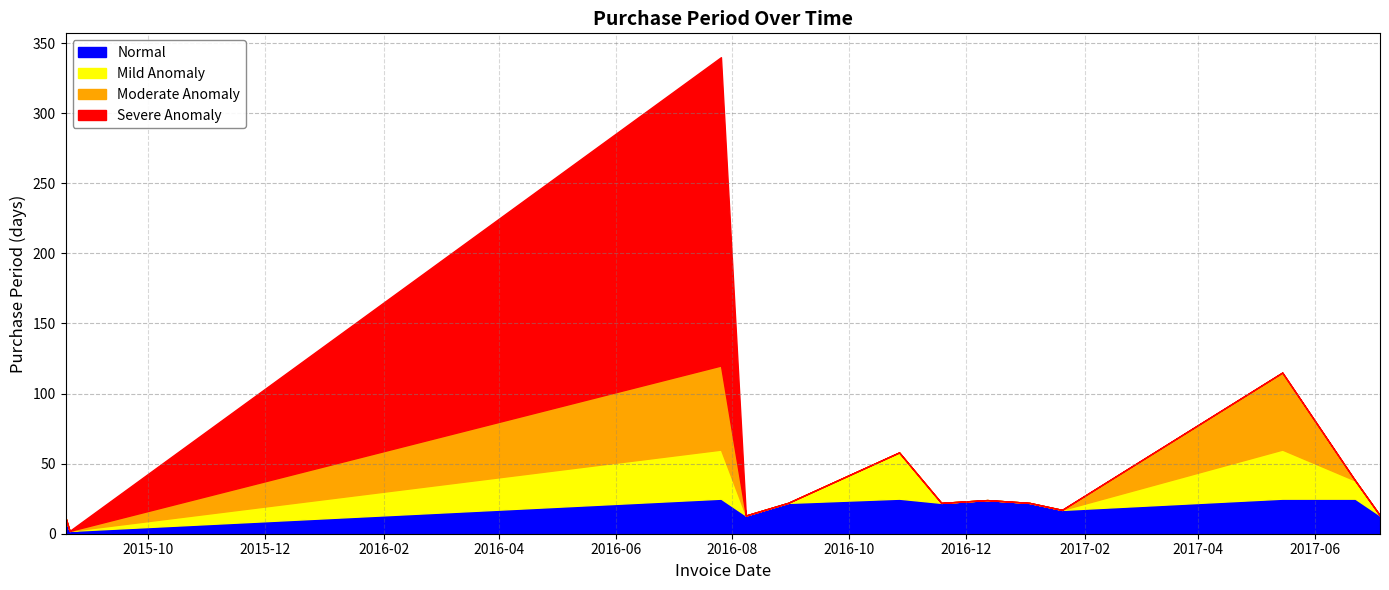

Which category has the highest value across all series?

2016-07-26